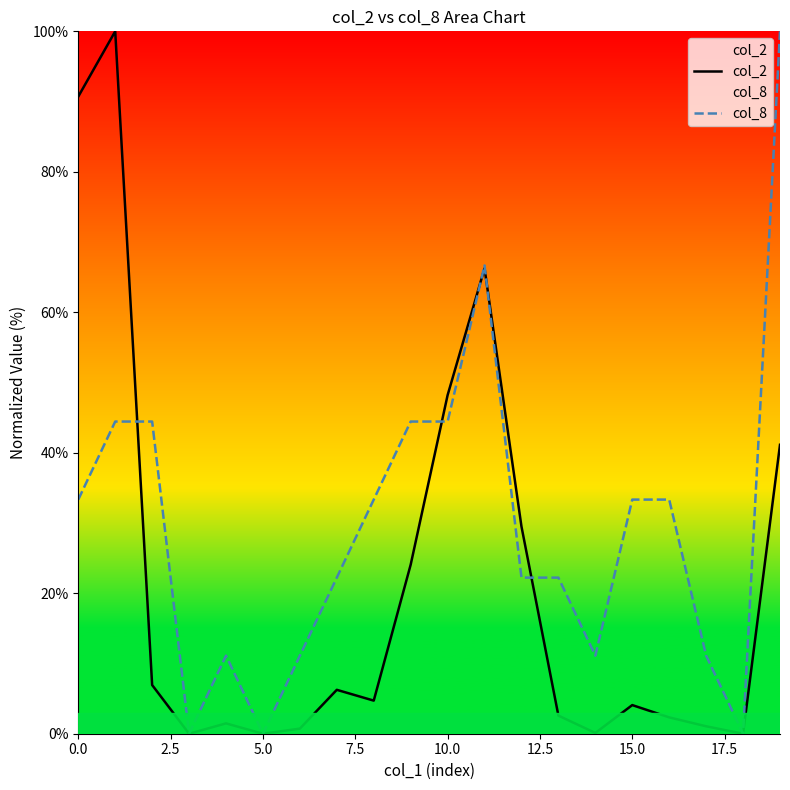

What is the highest value of the col_2 series?

100.0